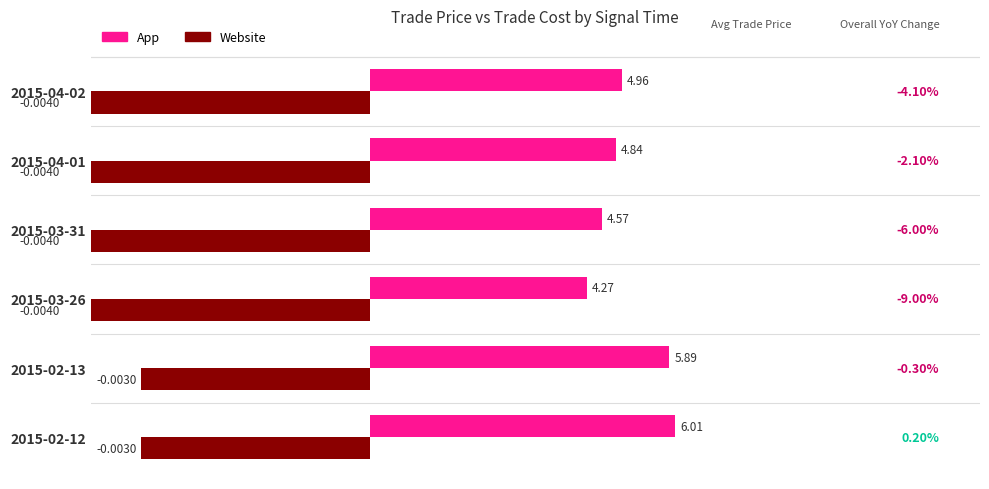

How many series are shown in this chart?

2